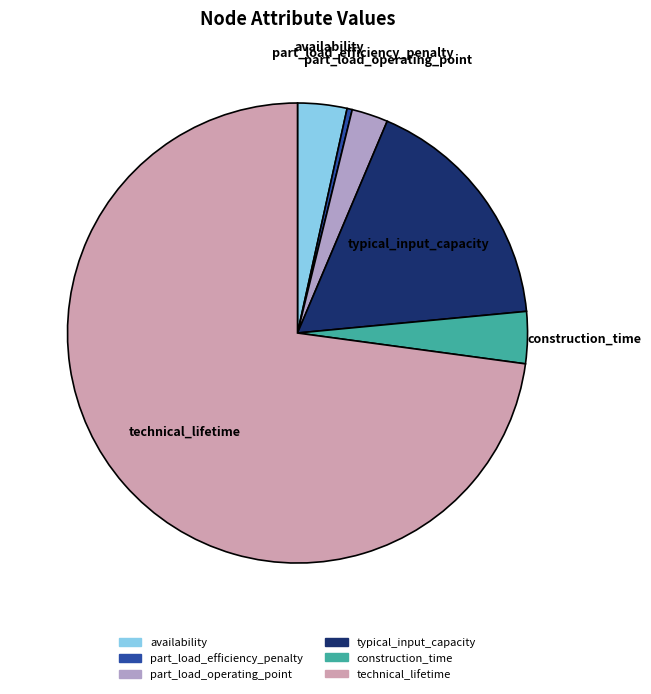

How many segments does this pie chart have?

6